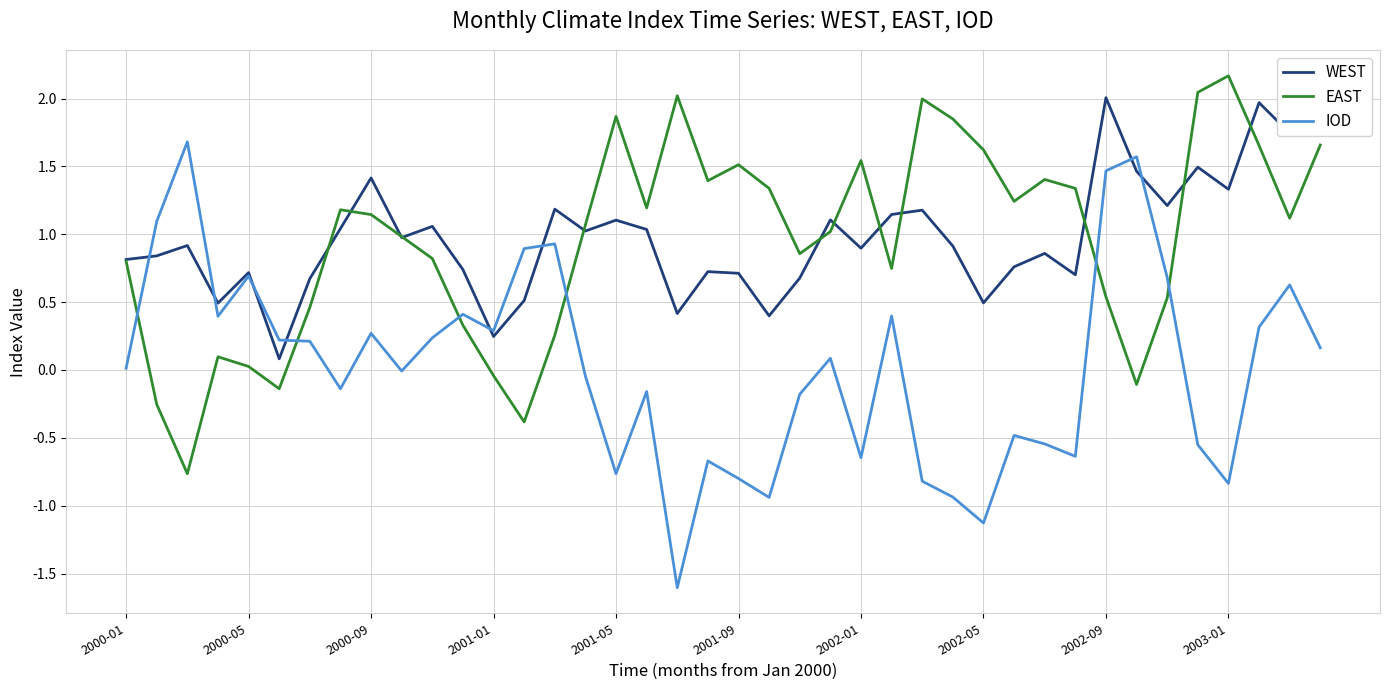

What is the greatest value displayed?

2.2